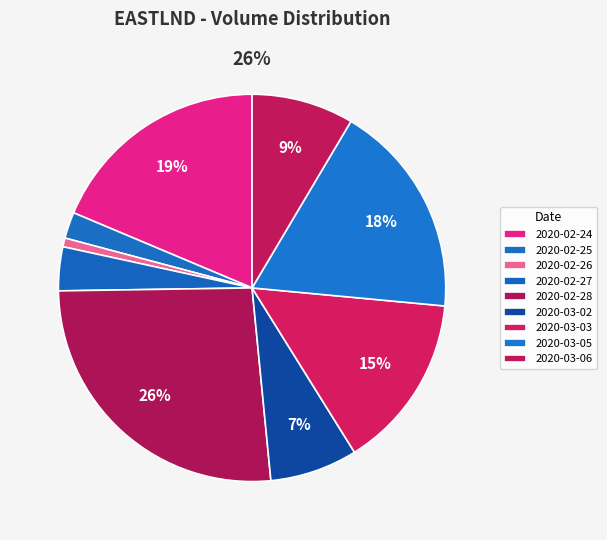

Which has a higher value, 2020-03-03 or 2020-02-25?

2020-03-03